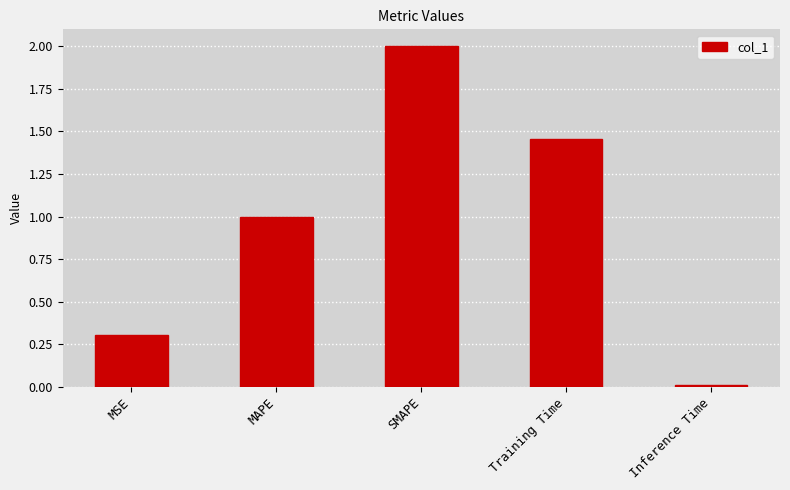

What is the change in value from MAPE to SMAPE?

+1.0